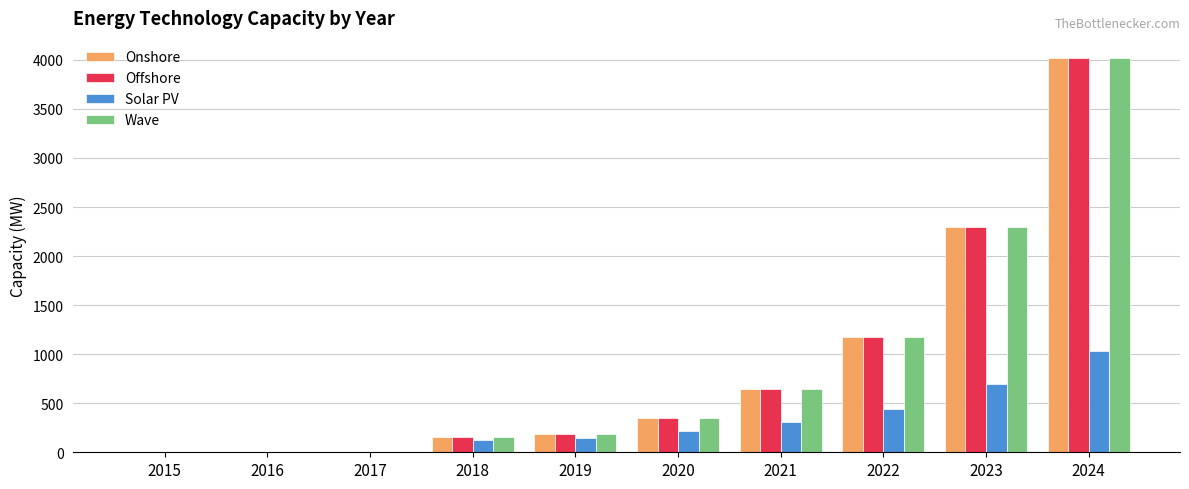

What is the sum of all Onshore values?

8837.3